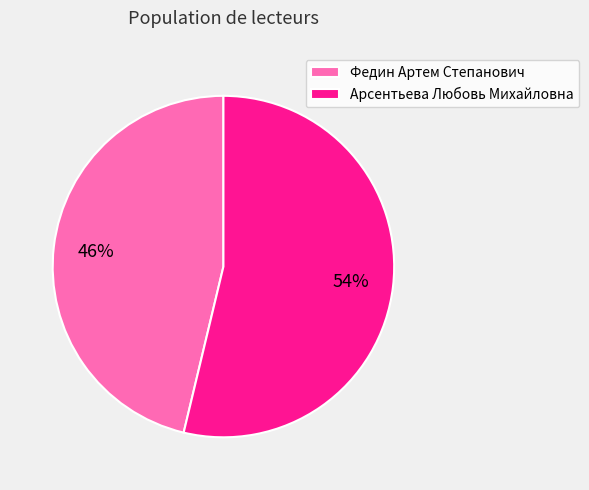

What is the largest slice in the pie chart?

Арсентьева Любовь Михайловна